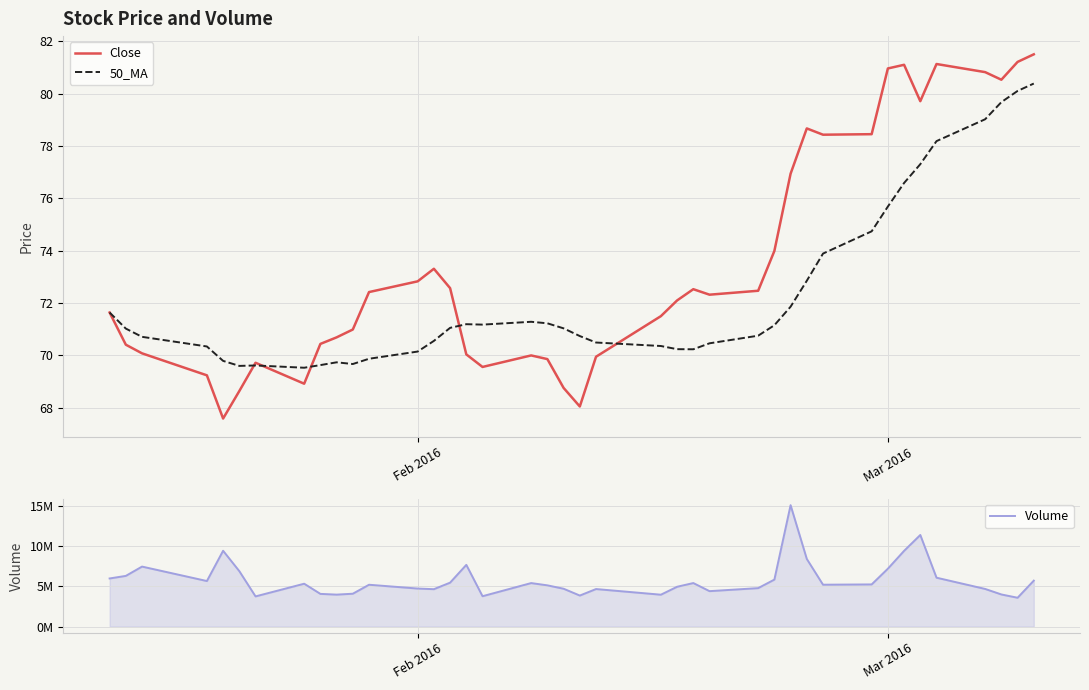

What is the smallest value displayed?

67.6